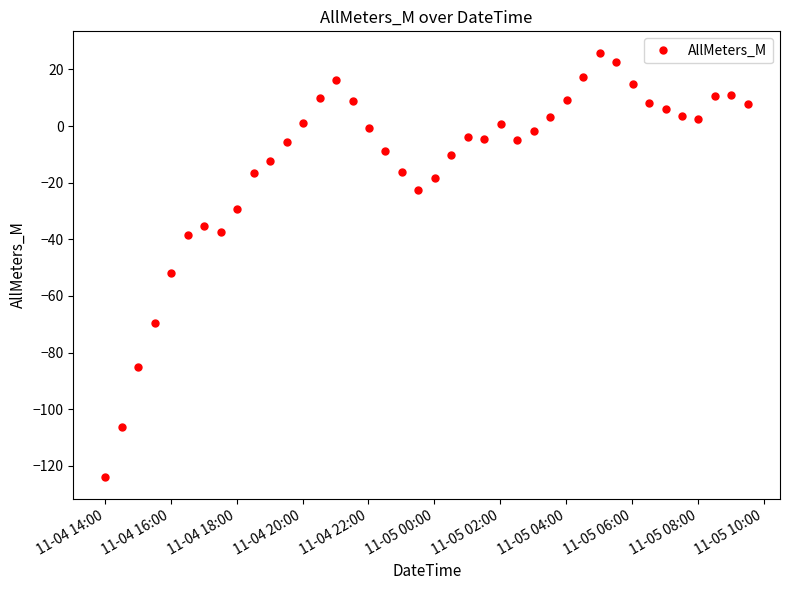

What is the value of the 16th point from the left?

8.7